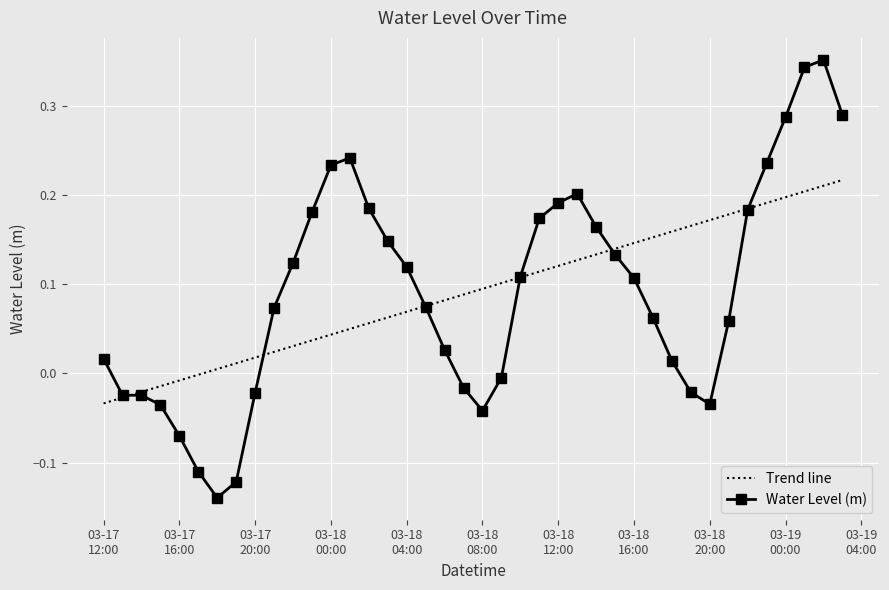

Which series has the largest range (max minus min)?

Water Level (m)